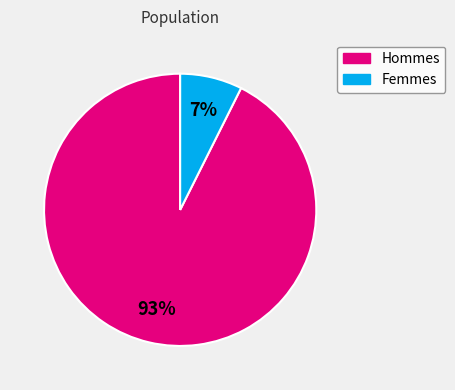

Count the number of slices in the pie.

2